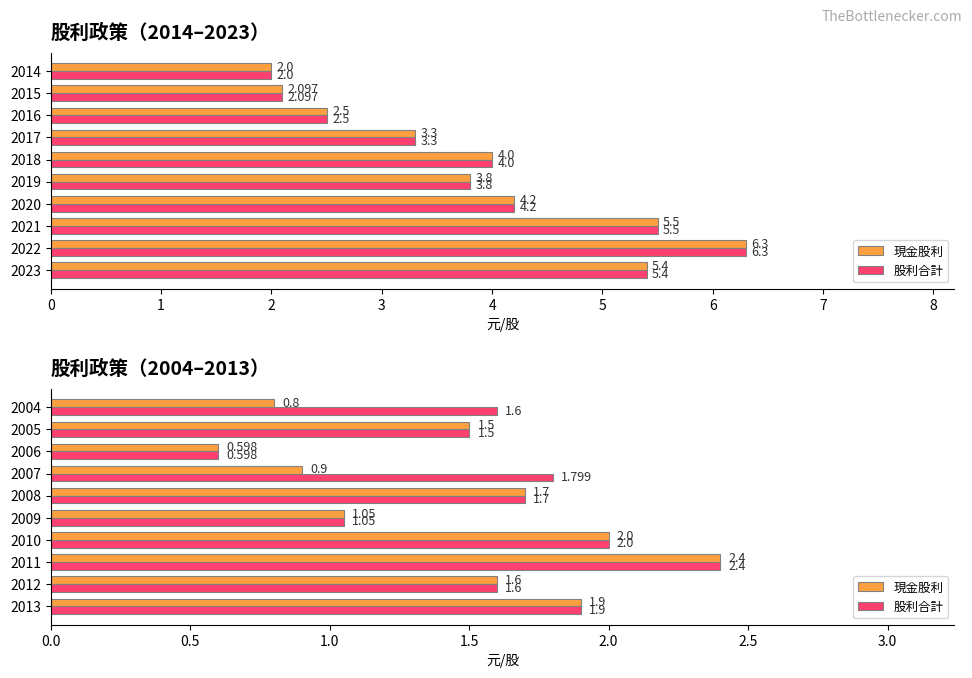

Between 2010 and 2008, which series saw the biggest shift?

現金股利